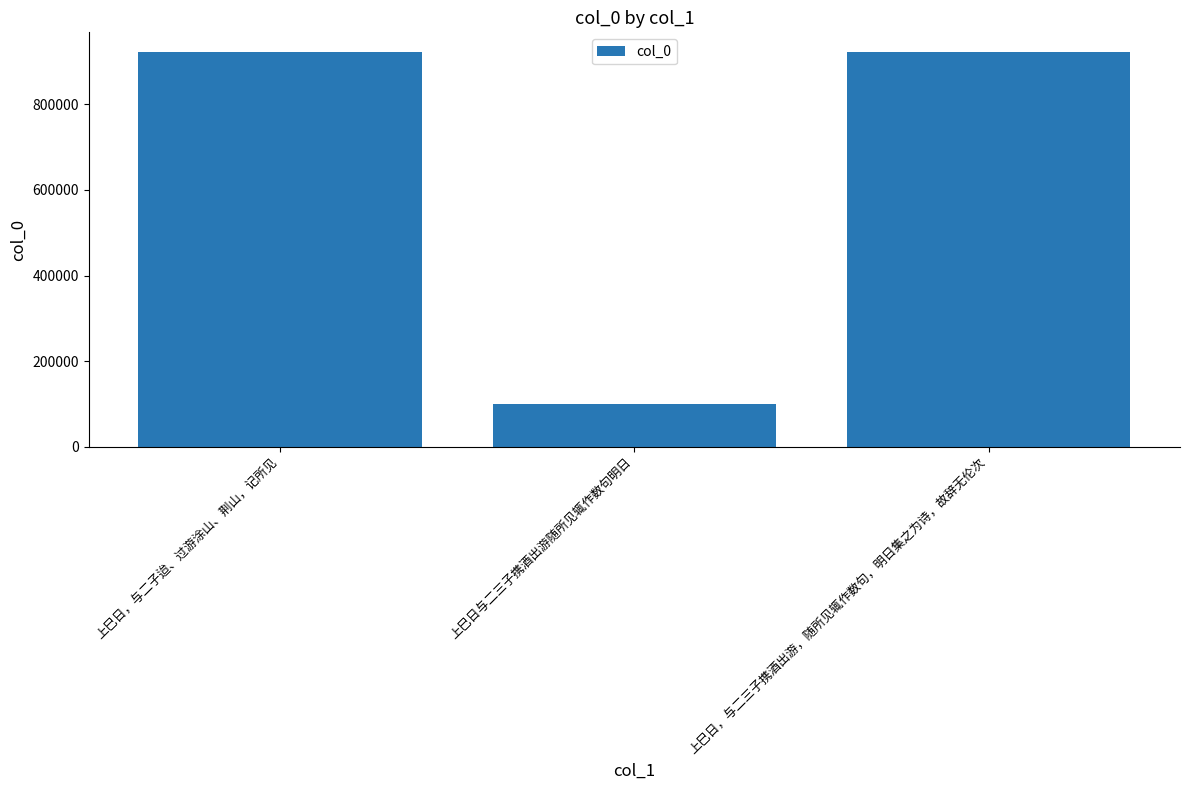

Which category has the lowest value across all series?

上巳日与二三子携酒出游随所见辄作数句明日